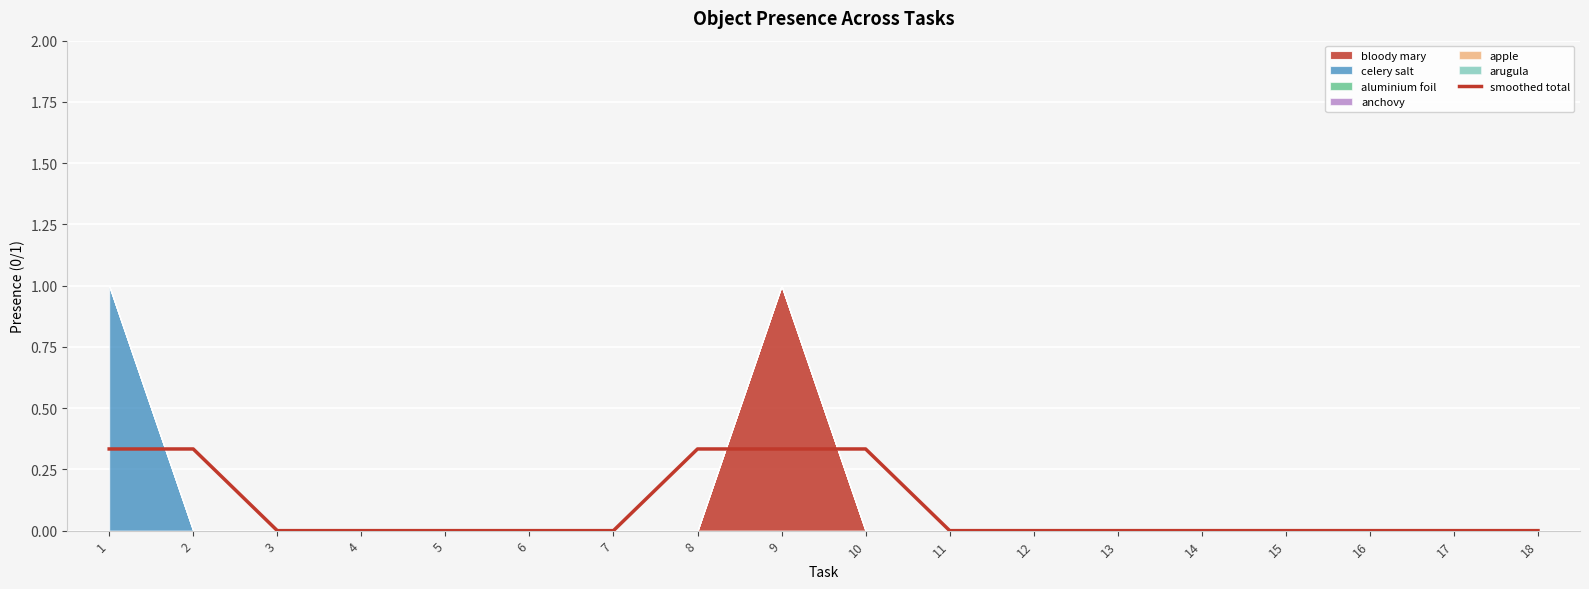

Where is the data nearest to the value 0?

3